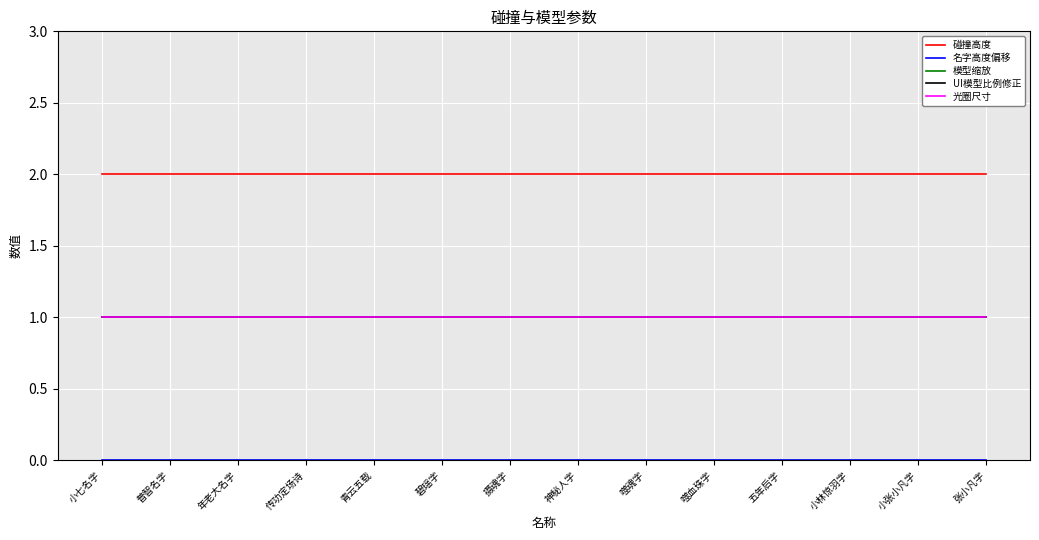

Is this an area chart (filled region under the line)?

No